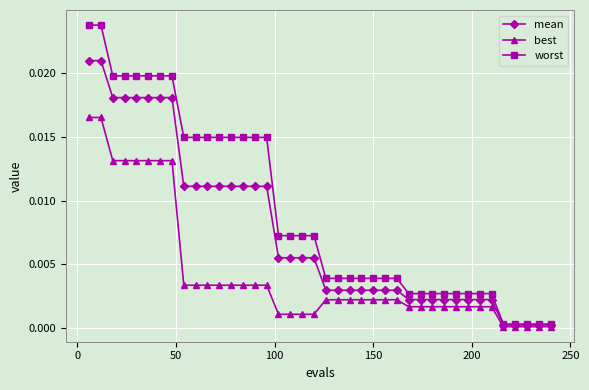

Which series has the largest total across all categories?

worst